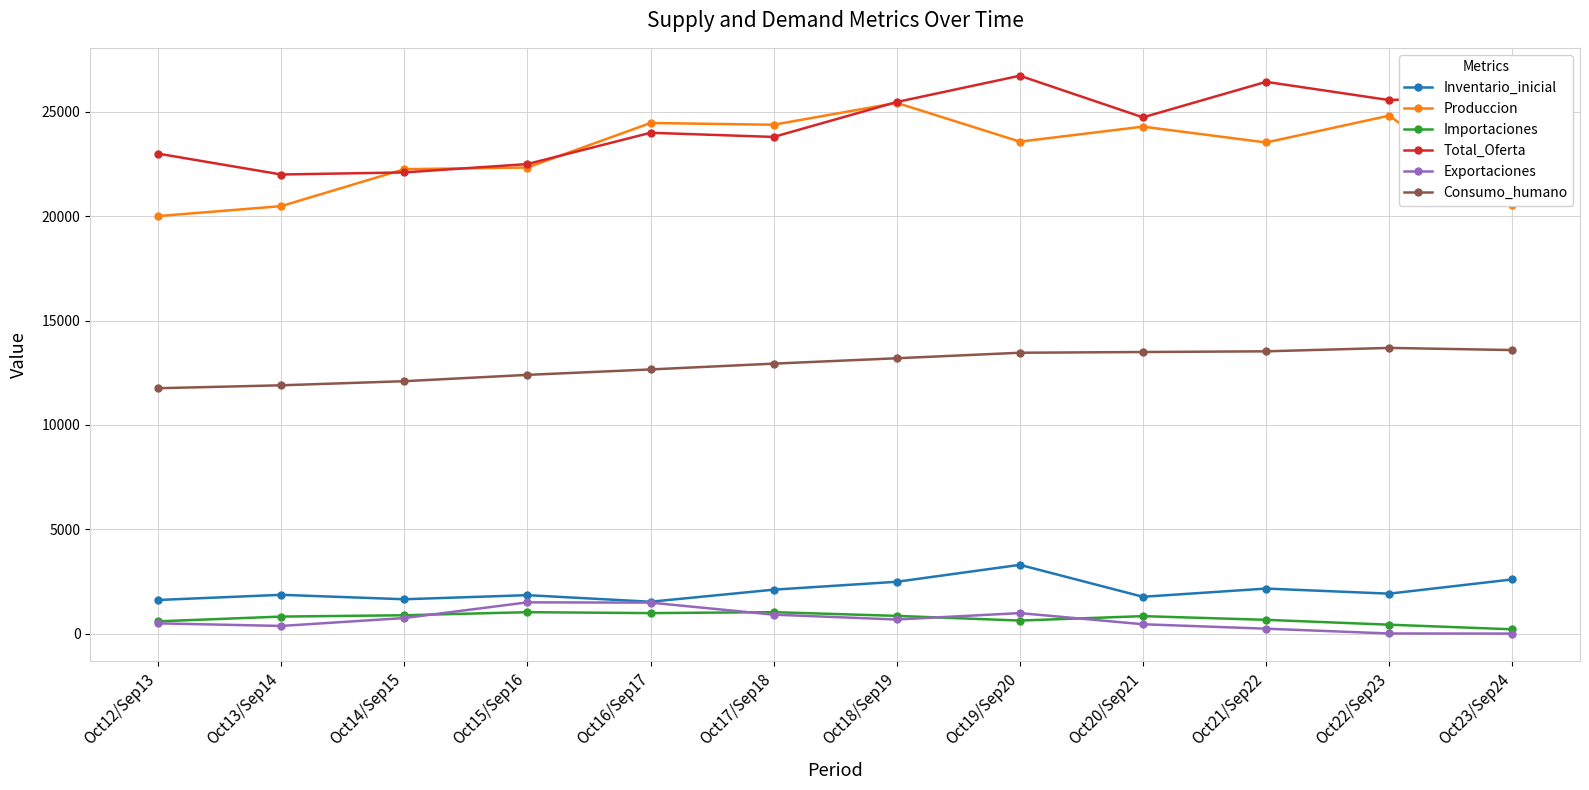

The value of Inventario_inicial at Oct16/Sep17 is 1528.0. True or false?

True